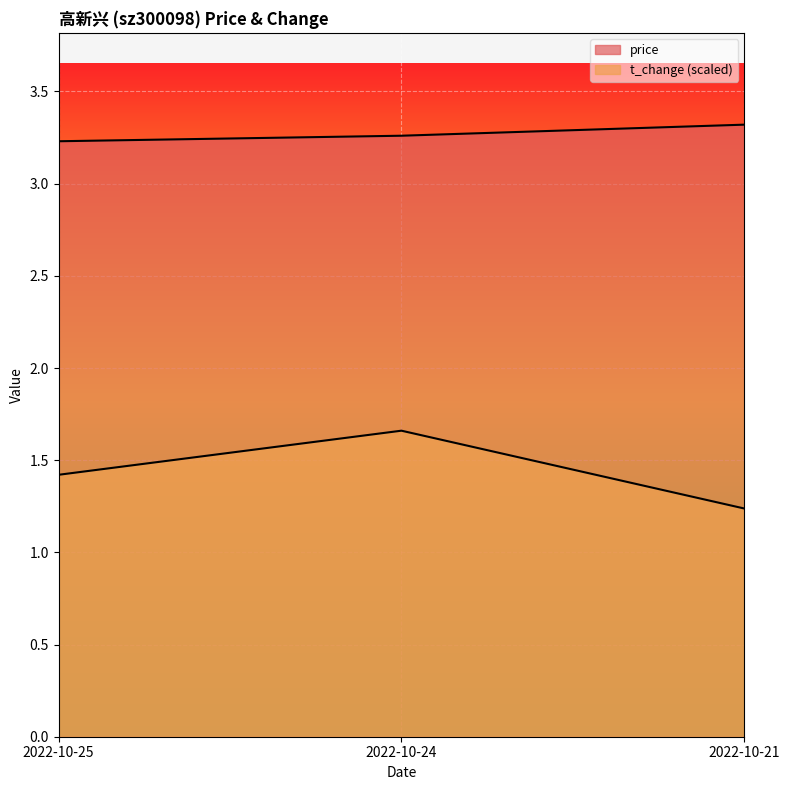

Reading right to left, transcribe all the data shown in this chart.

price: 3.3	3.3	3.2
t_change: 1.2	1.7	1.4